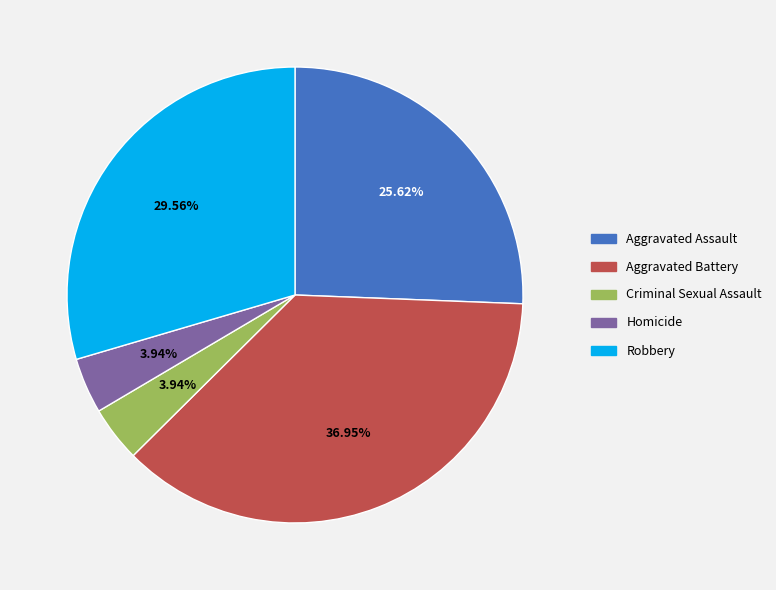

Which has a higher value, Robbery or Homicide?

Robbery